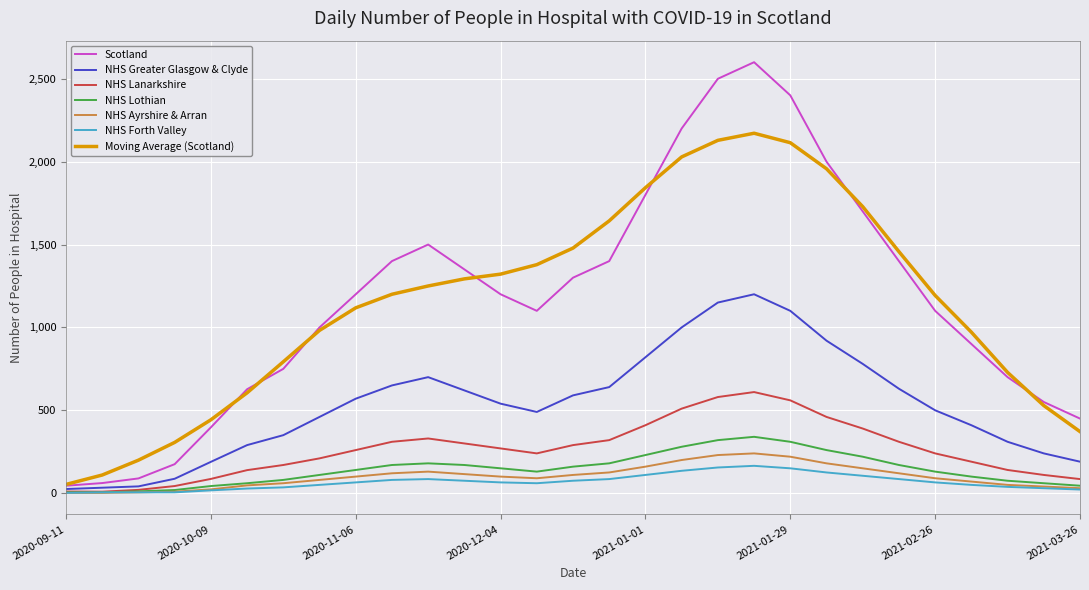

True or false: NHS Lanarkshire has more than 1 points higher than both neighbors.

True